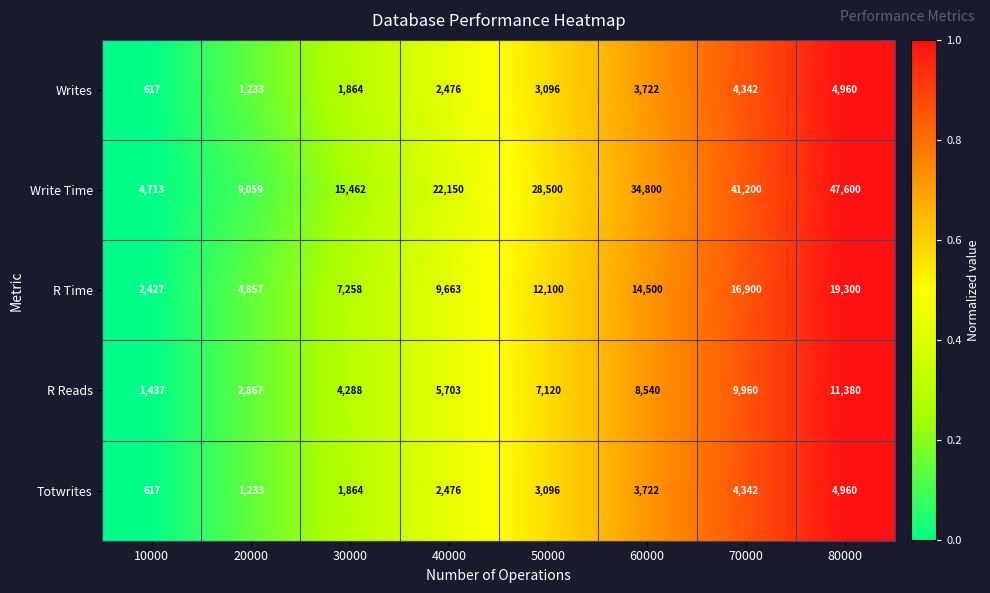

At which category is the sum across all series the highest?

80000